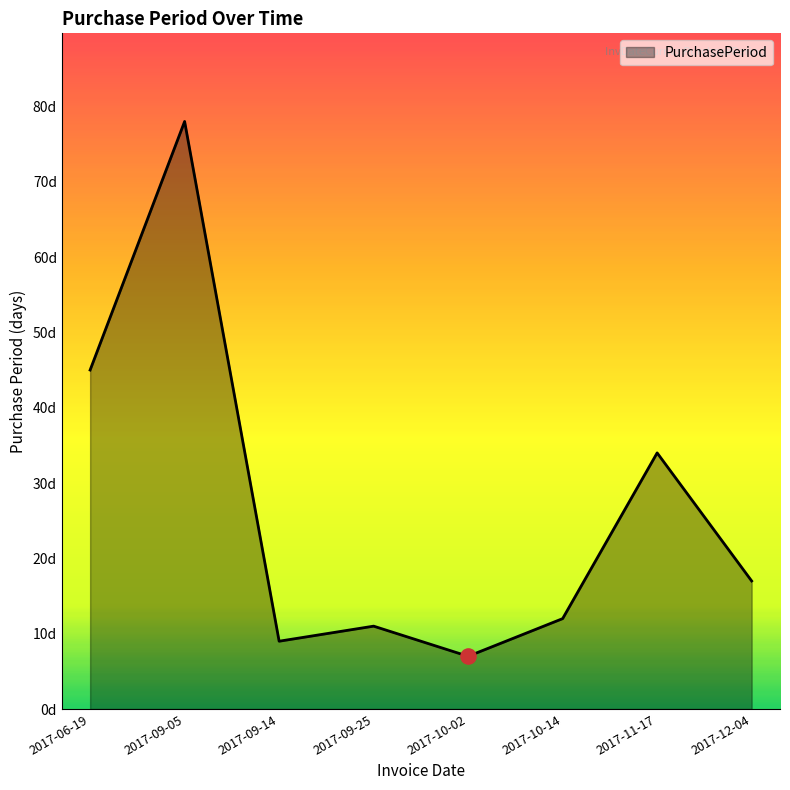

Is this an area chart (filled region under the line)?

Yes